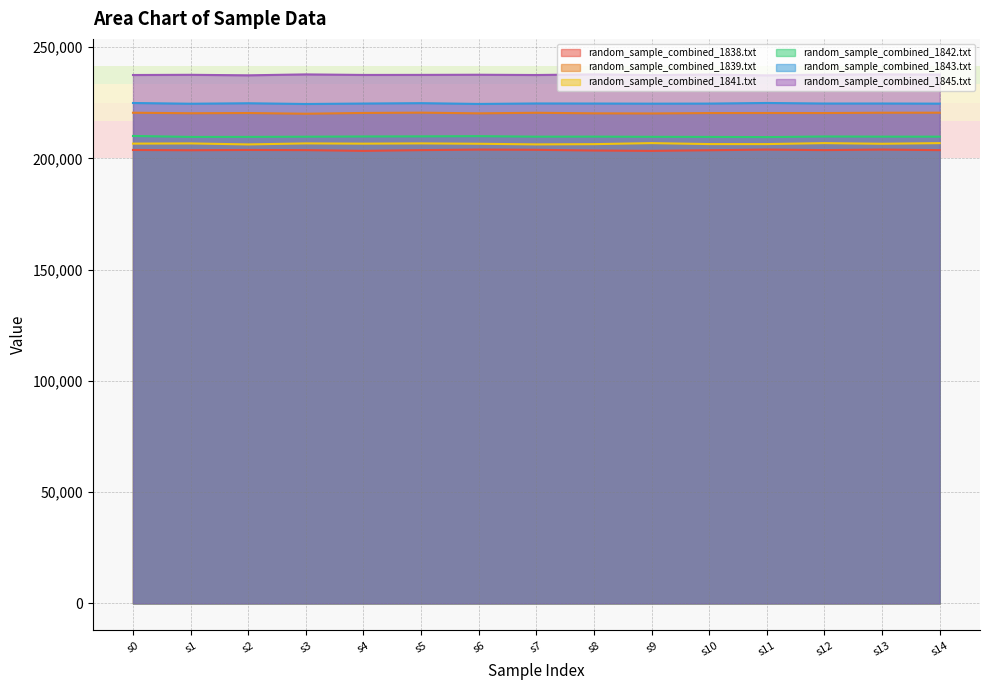

True or false: random_sample_combined_1842.txt and random_sample_combined_1843.txt intersect in this chart.

False